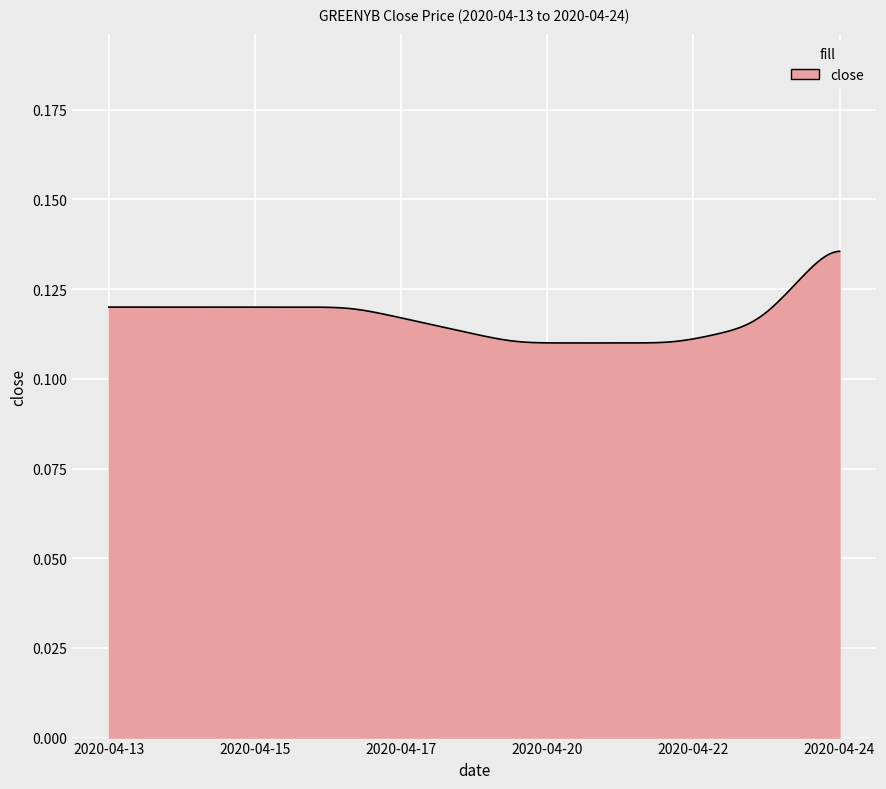

Count the values in the range 0 to 1.

300